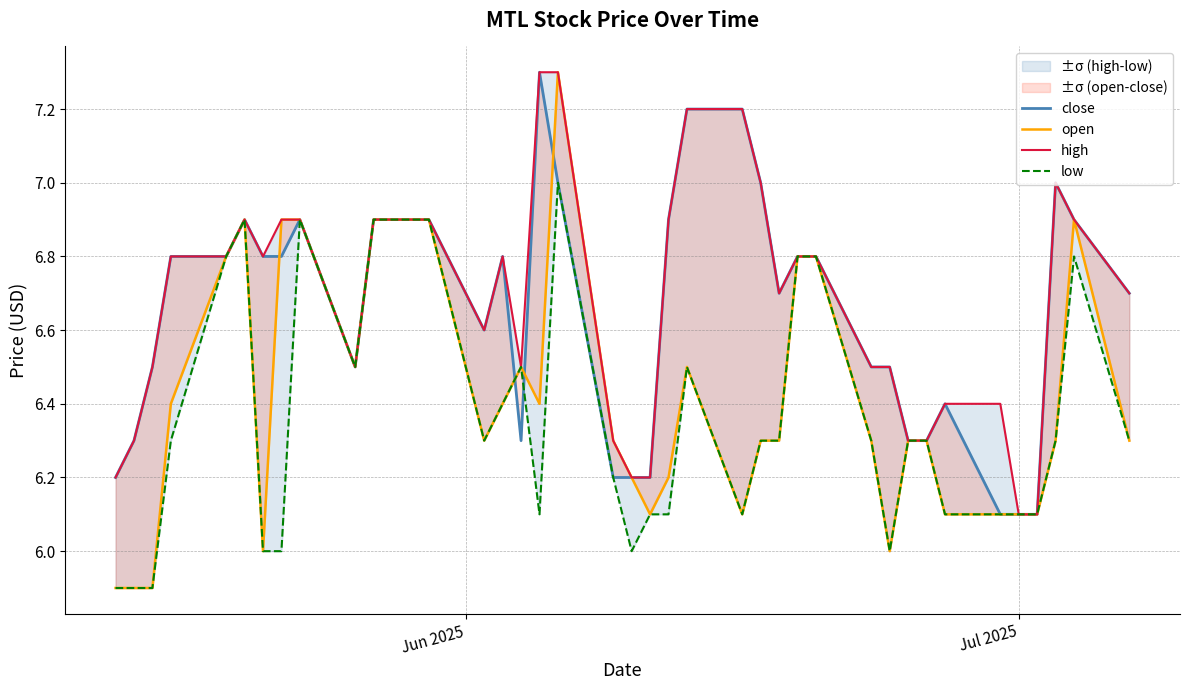

At how many categories does at least one series exceed 7?

4